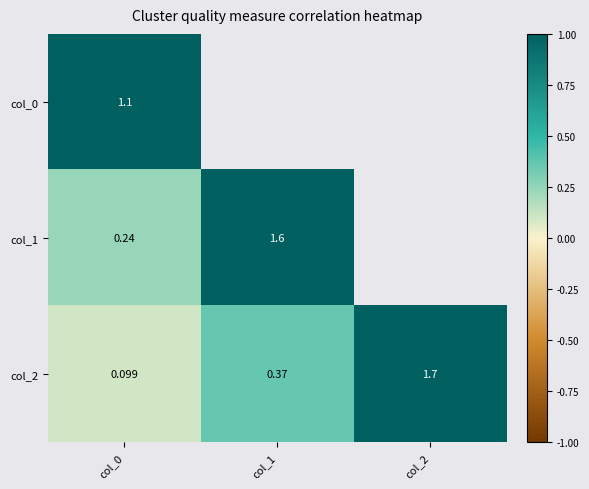

The value of col_1 at col_1 is 0.5. True or false?

False